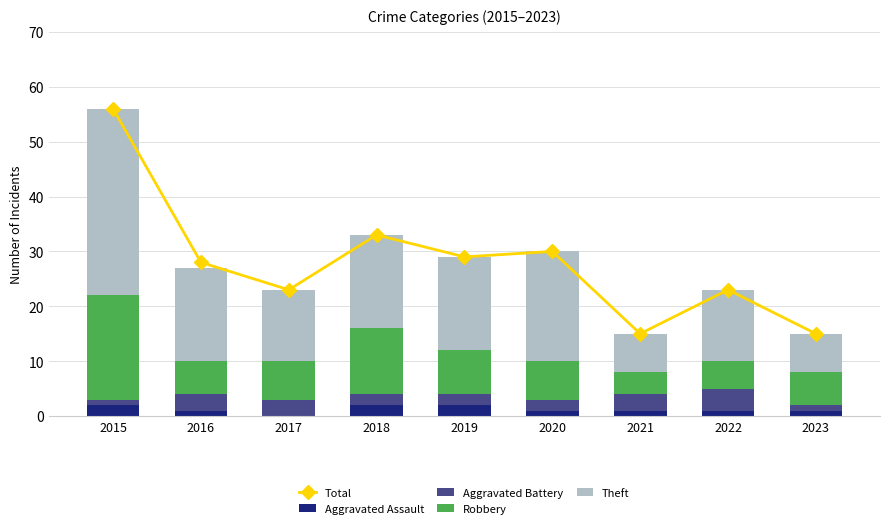

Are the bars horizontal?

No